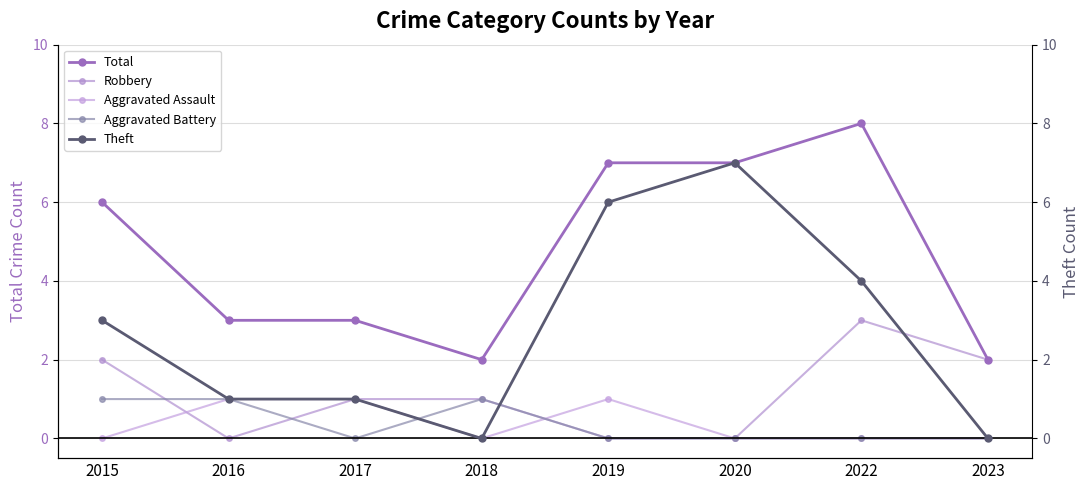

What is the total value across all series at 2020?

14